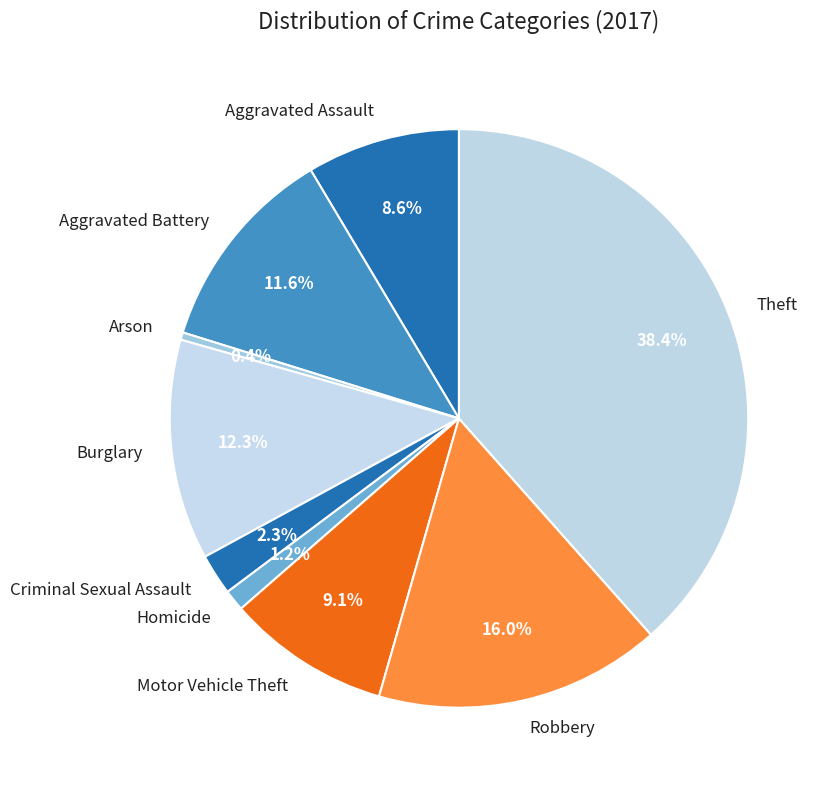

Approximately how many times larger is the value at Criminal Sexual Assault compared to Aggravated Assault?

0.3